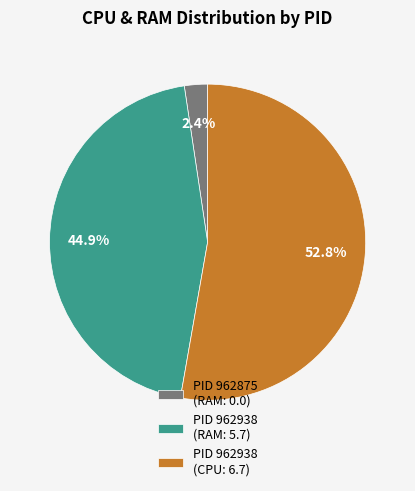

Rank the categories by value from highest to lowest.

PID 962938 (CPU: 6.7), PID 962938 (RAM: 5.7), PID 962875 (RAM: 0.0)